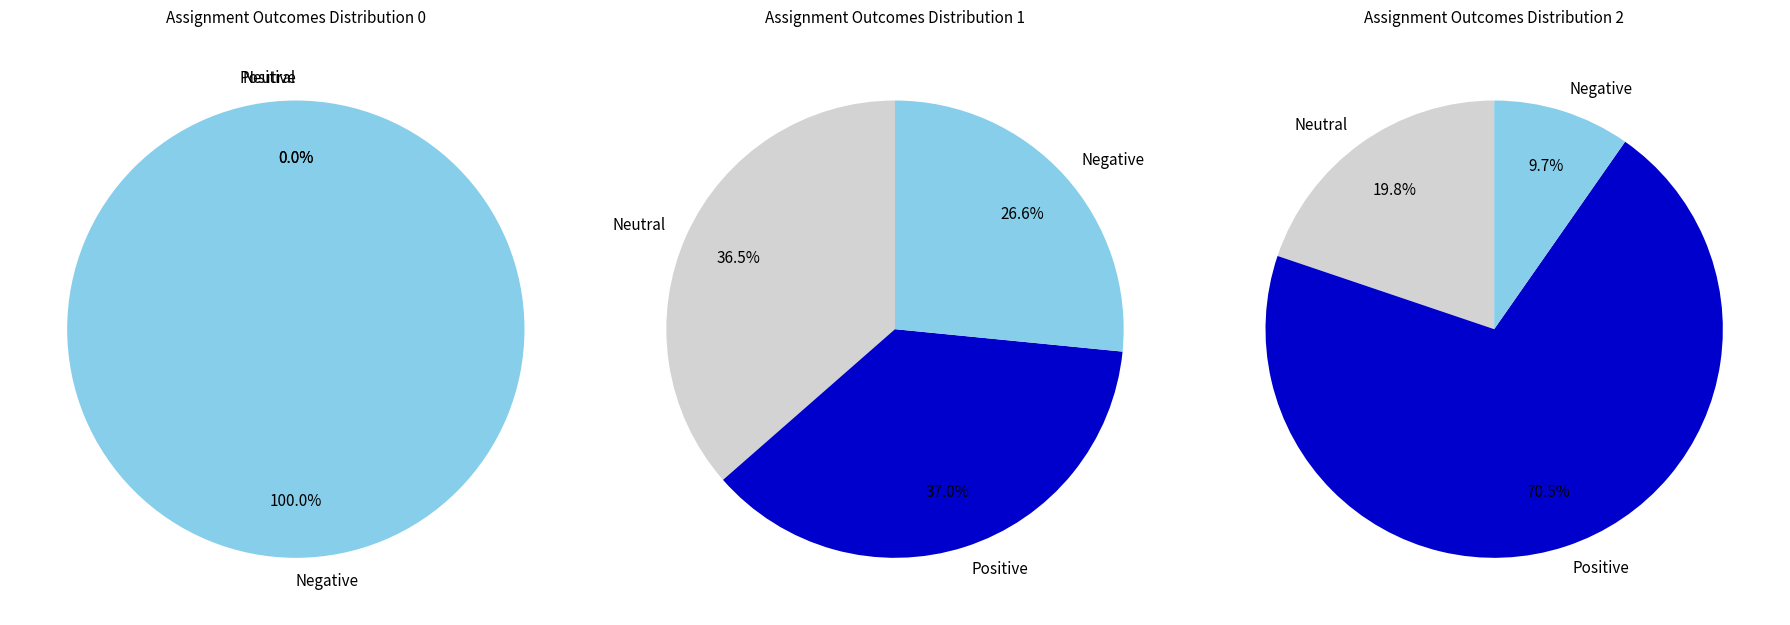

Is it true that 0 is 8% of the pie?

False